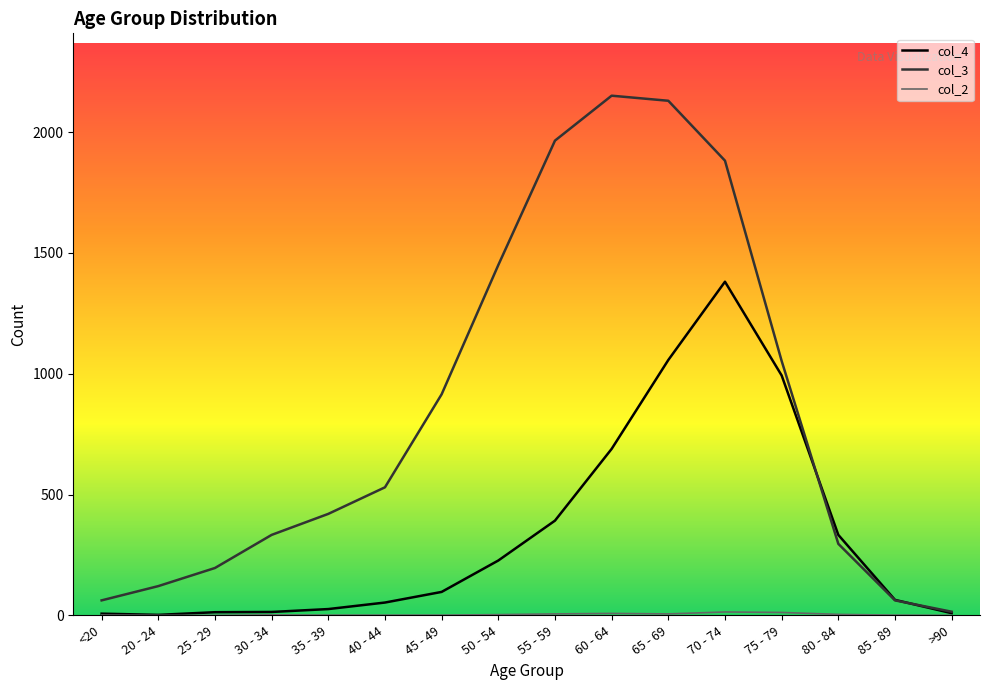

What is the difference between the maximum and minimum values in the col_4 (line) series?

1379